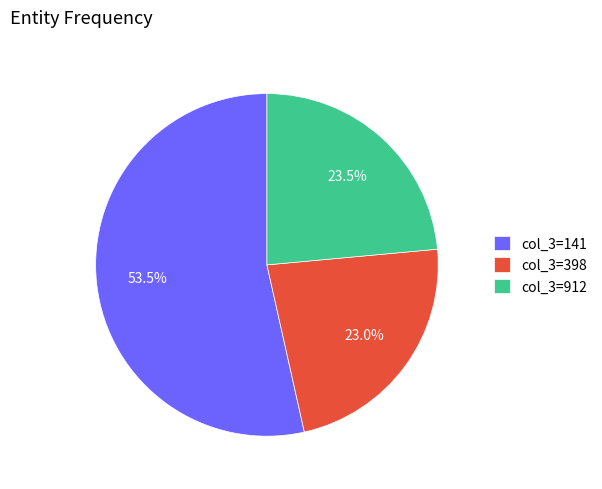

Which category has the biggest portion of the pie?

col_3=141